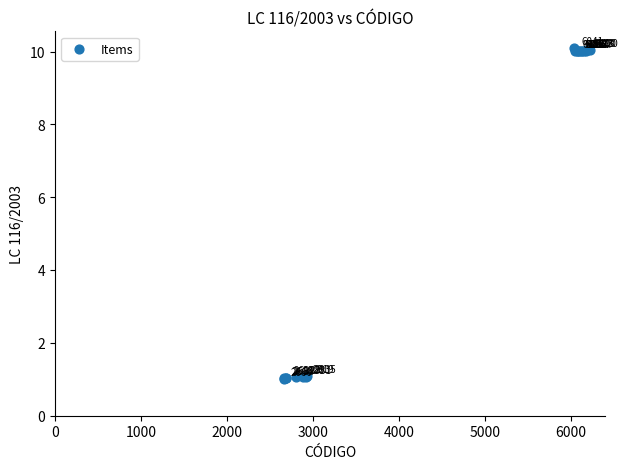

What Y value in the scatter plot is closest to 5?

1.1